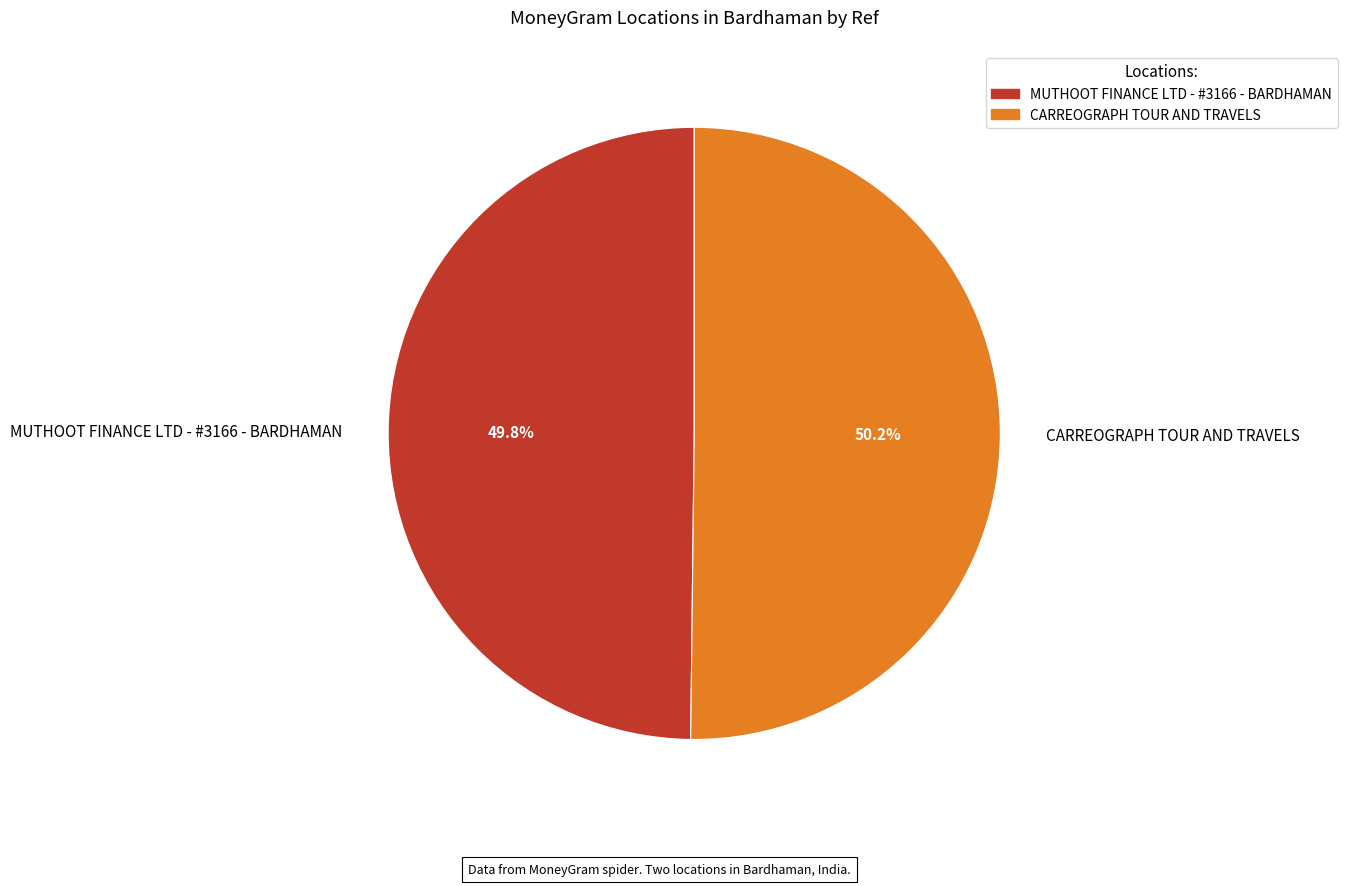

Do MUTHOOT FINANCE LTD - #3166 - BARDHAMAN and CARREOGRAPH TOUR AND TRAVELS together represent more than half of the pie?

Yes